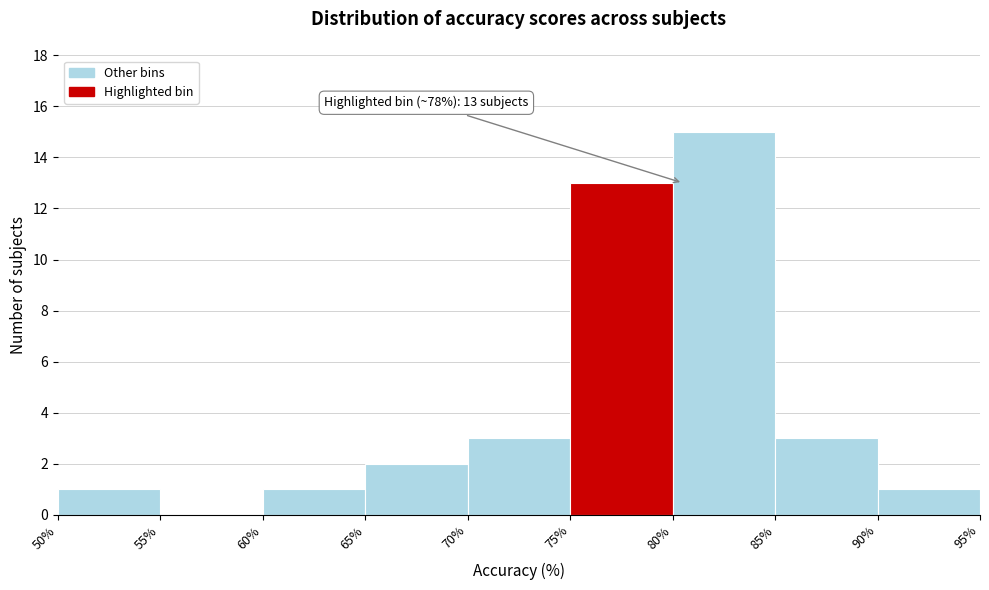

Which range on the x-axis has the tallest bar?

80% to 85%